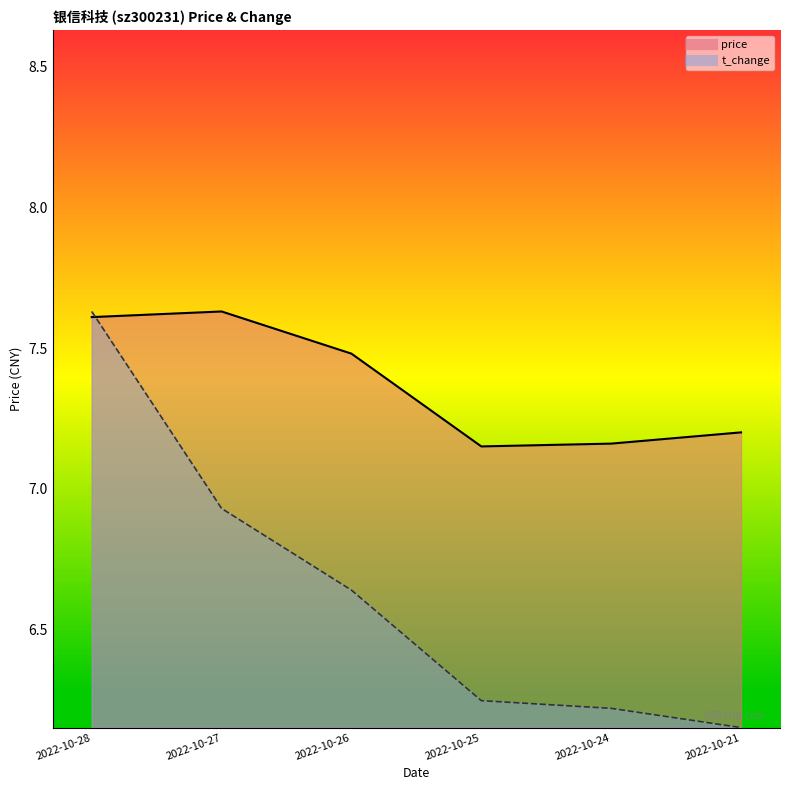

True or false: t_change has a value of 6.2 at 2022-10-24.

True